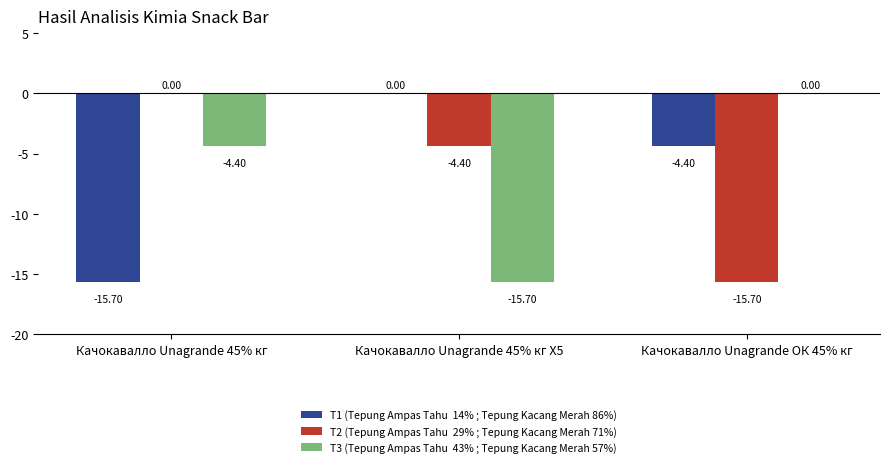

What is the total value across all series at Качокавалло Unagrande 45% кг Х5?

-20.1